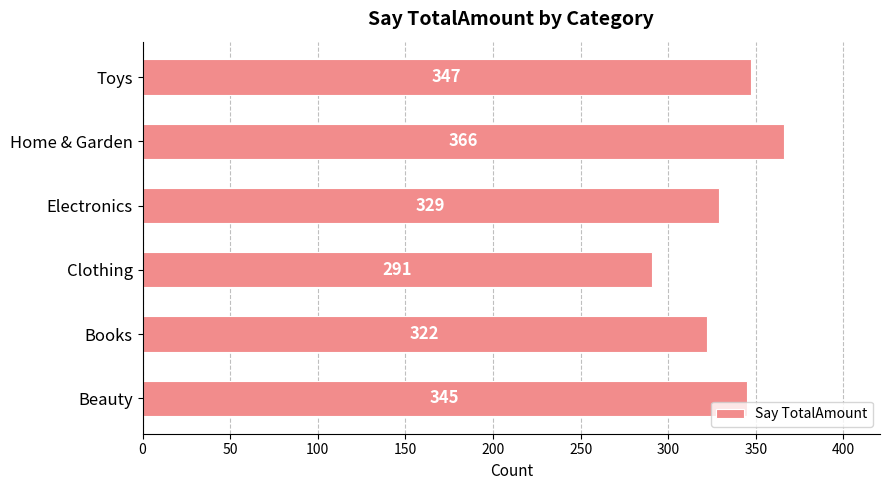

What is the sum of all values?

2000